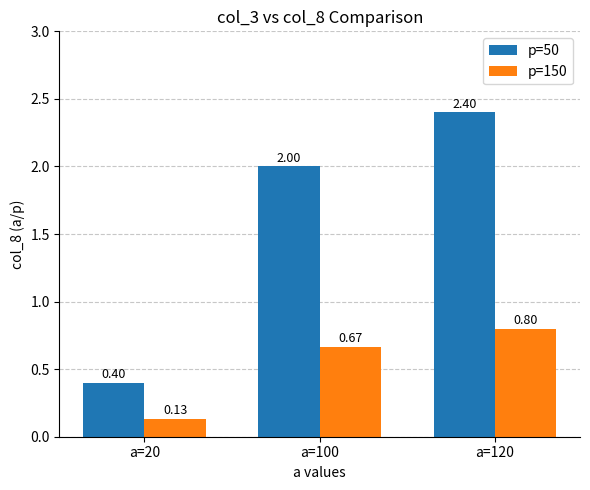

What is the maximum value shown in the chart?

2.4